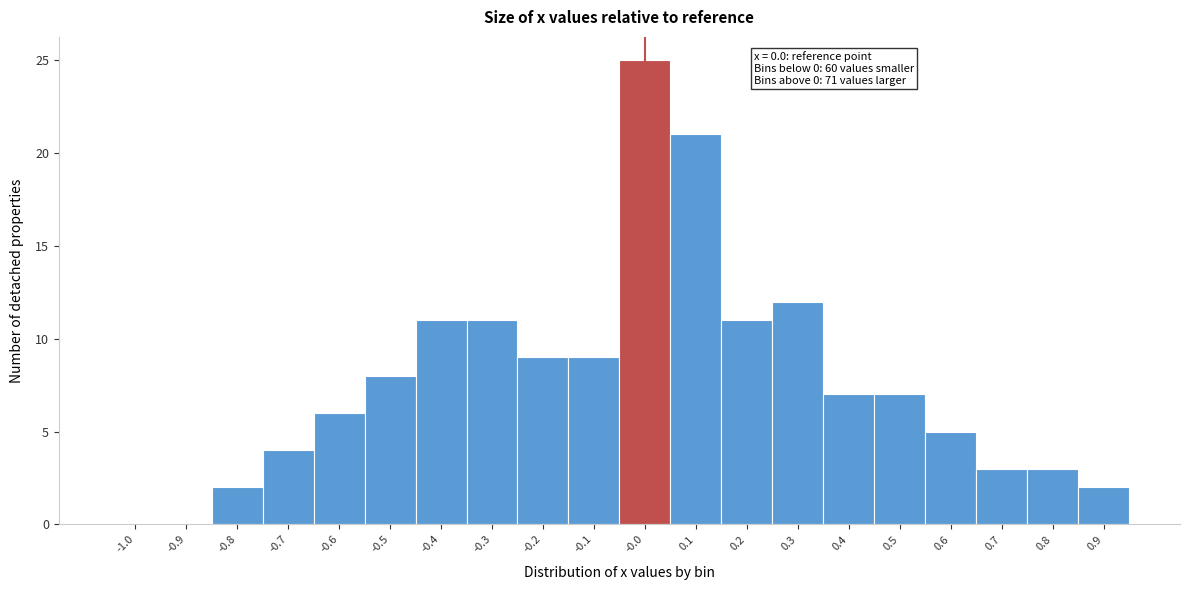

Reading left to right, extract all data points from this chart.

-1.0=0	-0.9=0	-0.8=2	-0.7=4	-0.6=6	-0.5=8	-0.4=11	-0.3=11	-0.2=9	-0.1=9	-0.0=25	0.1=21	0.2=11	0.3=12	0.4=7	0.5=7	0.6=5	0.7=3	0.8=3	0.9=2